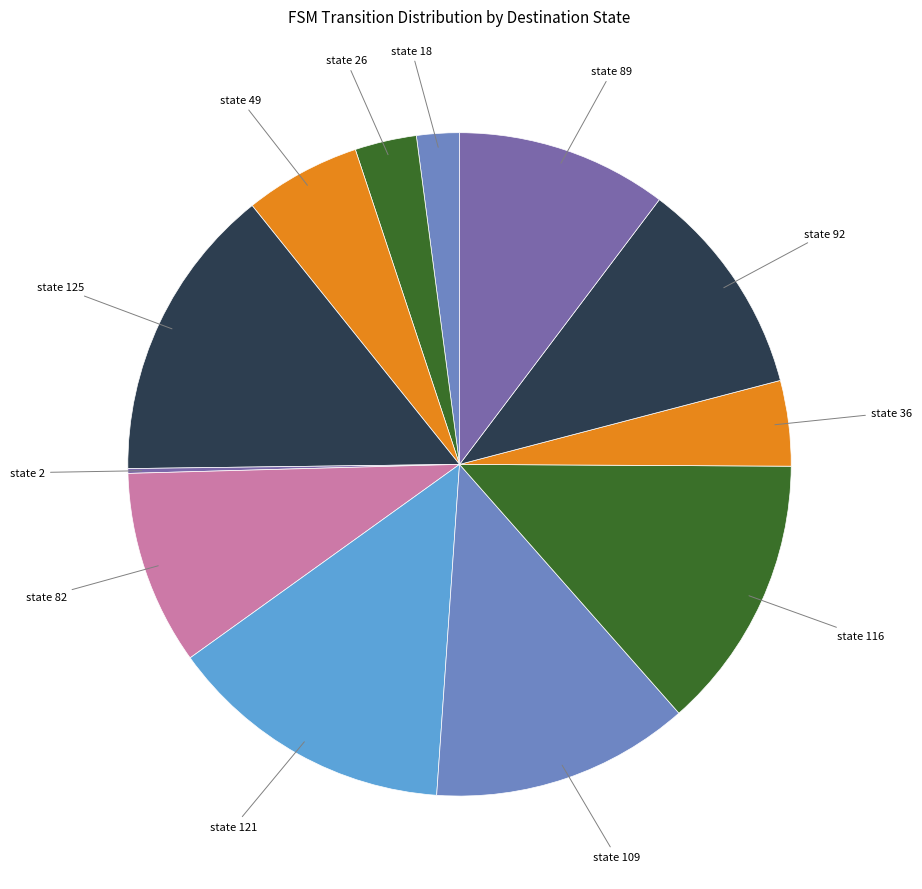

Do state 125 and state 49 together represent more than half of the pie?

No